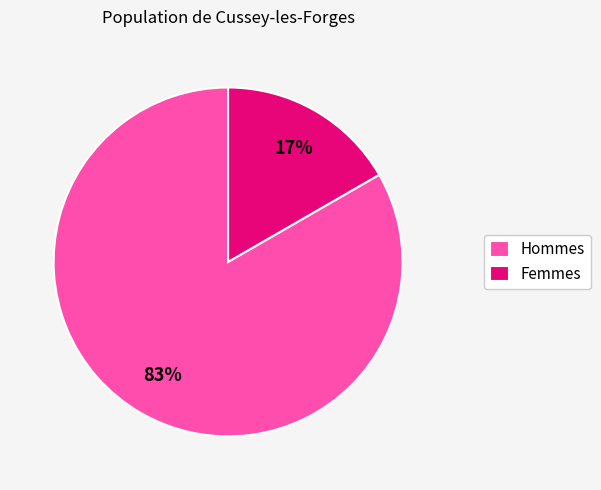

Which slice represents more than half of the pie?

Hommes